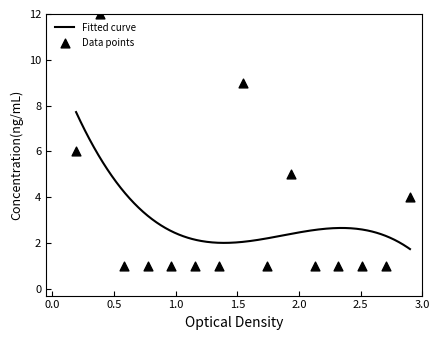

What is the change in value from 3 to 10?

+4